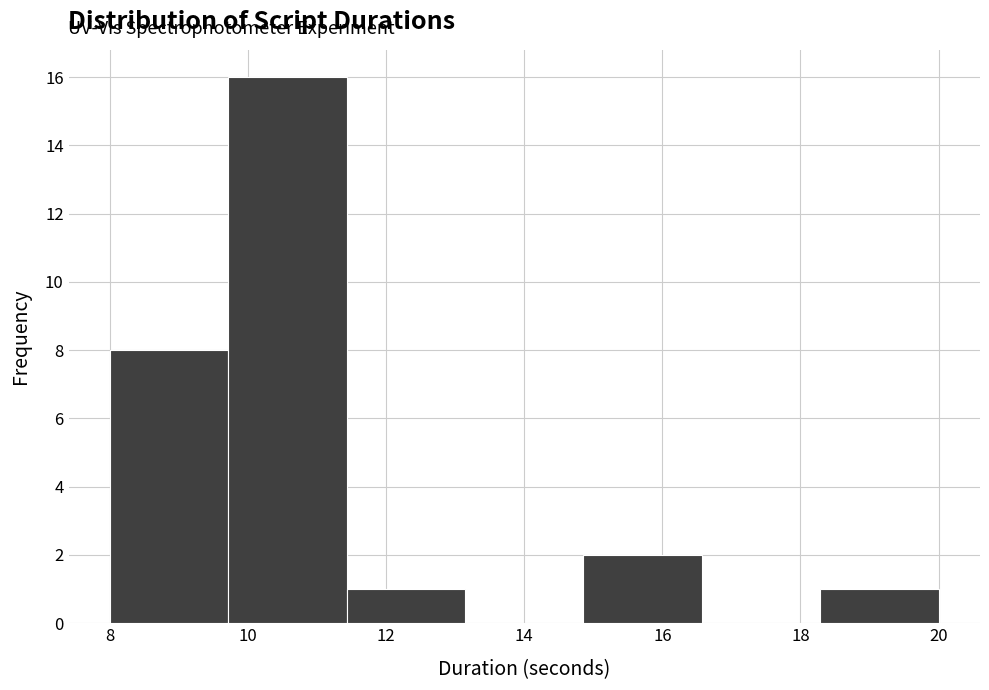

Over which range of the x-axis is the bar tallest?

9.8 to 11.4